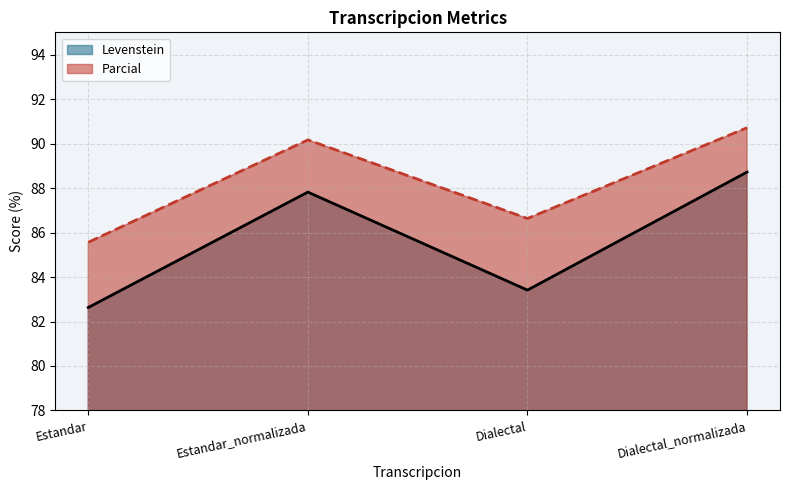

Which series has the largest total across all categories?

Parcial